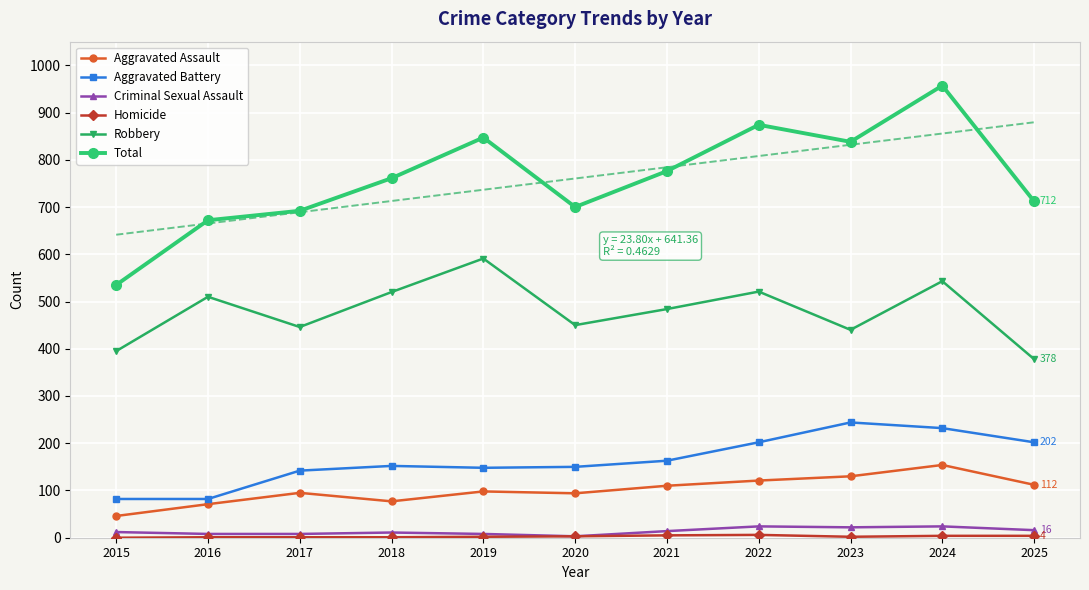

True or false: Total and Homicide cross at least once.

False